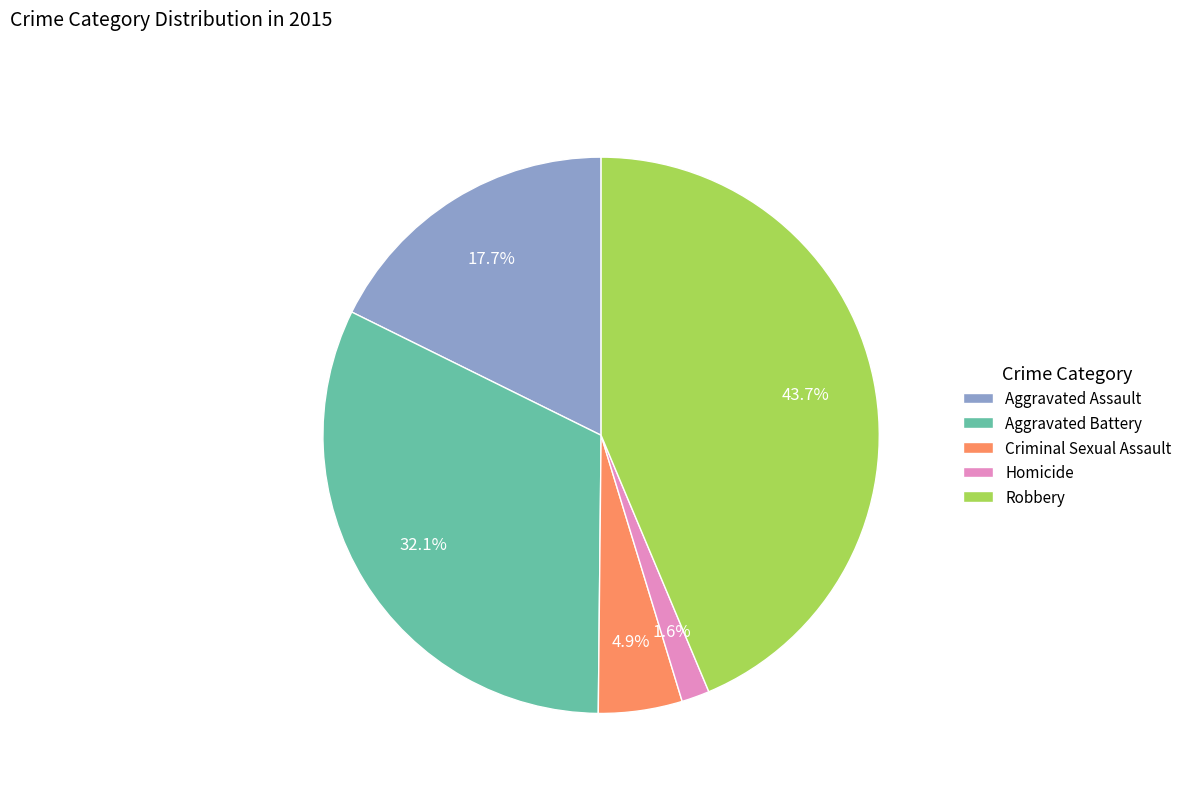

Which slice is the smallest?

Homicide